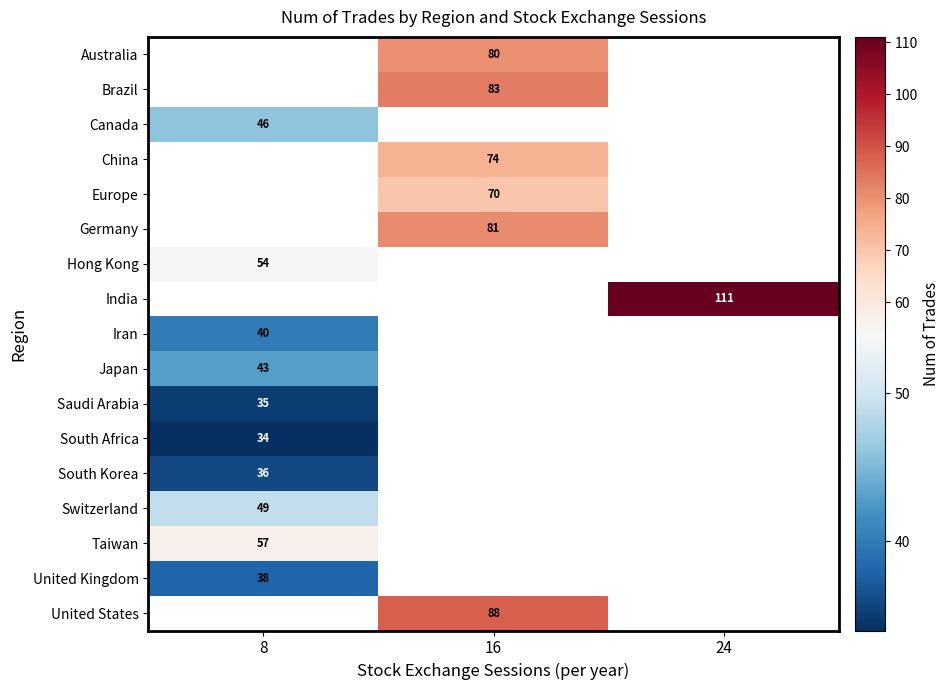

What is the greatest value displayed?

111.0